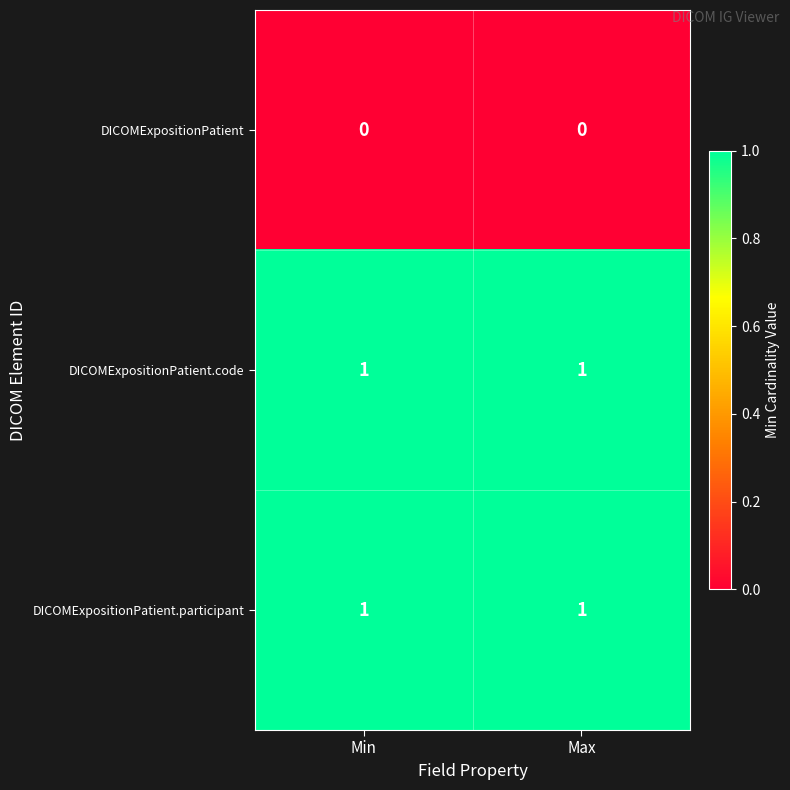

The DICOMExpositionPatient.code series shows 0 at Min. True or false?

False